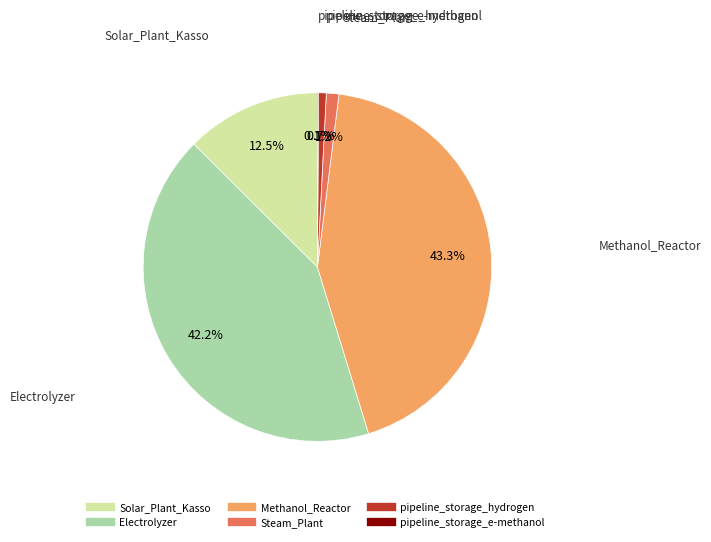

Is Solar_Plant_Kasso the majority of the pie?

No